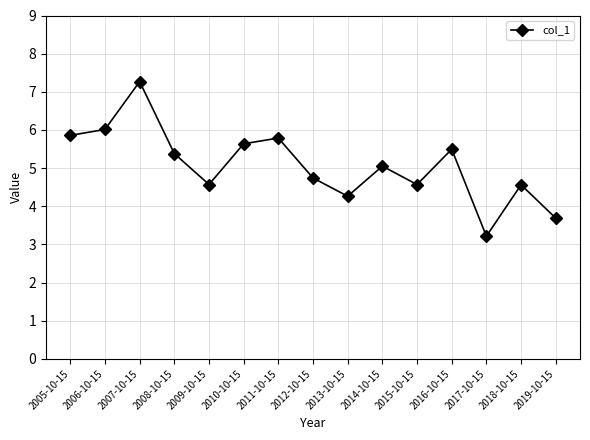

Where is the data nearest to the value 5?

2014-10-15